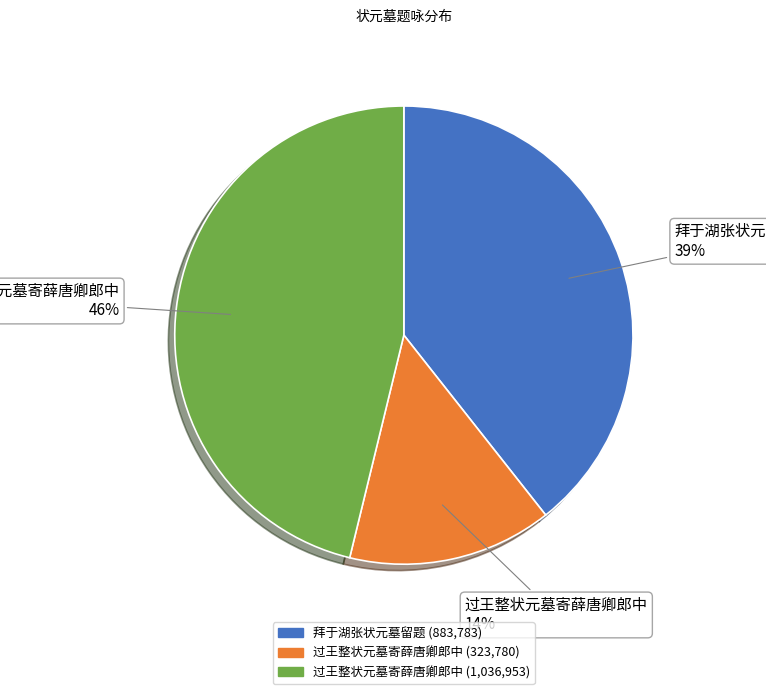

To the nearest percent, what is the difference between the largest and smallest slice percentages?

32%